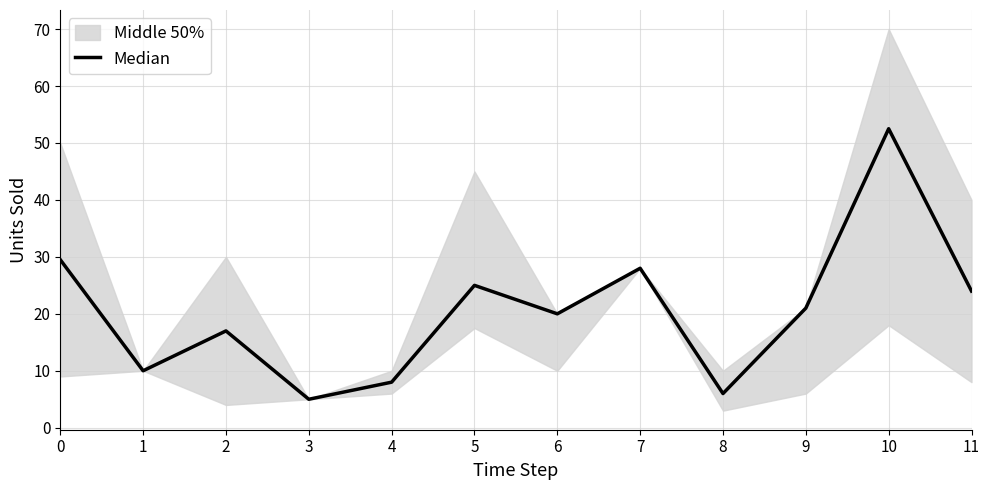

The chart shows a value of 5.0 at 3. True or false?

True